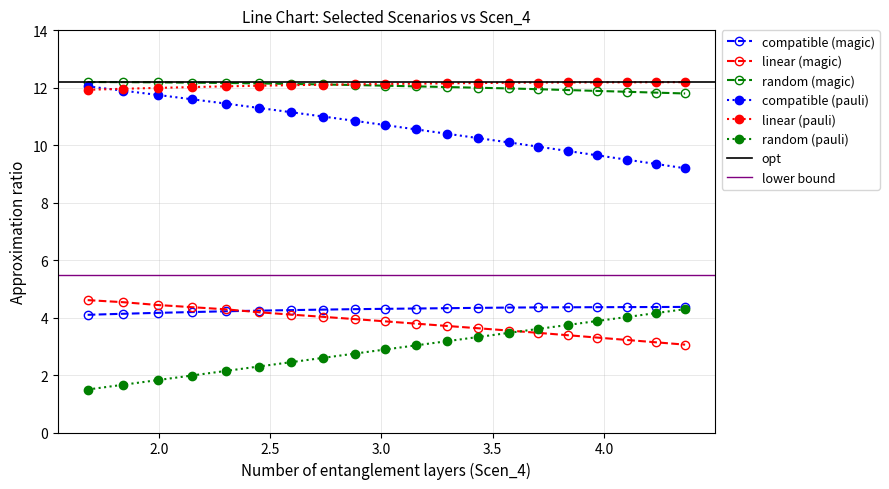

What is the difference between the Scen_1 values at 4.233262002177557 and 2.1478573944620516?

0.2